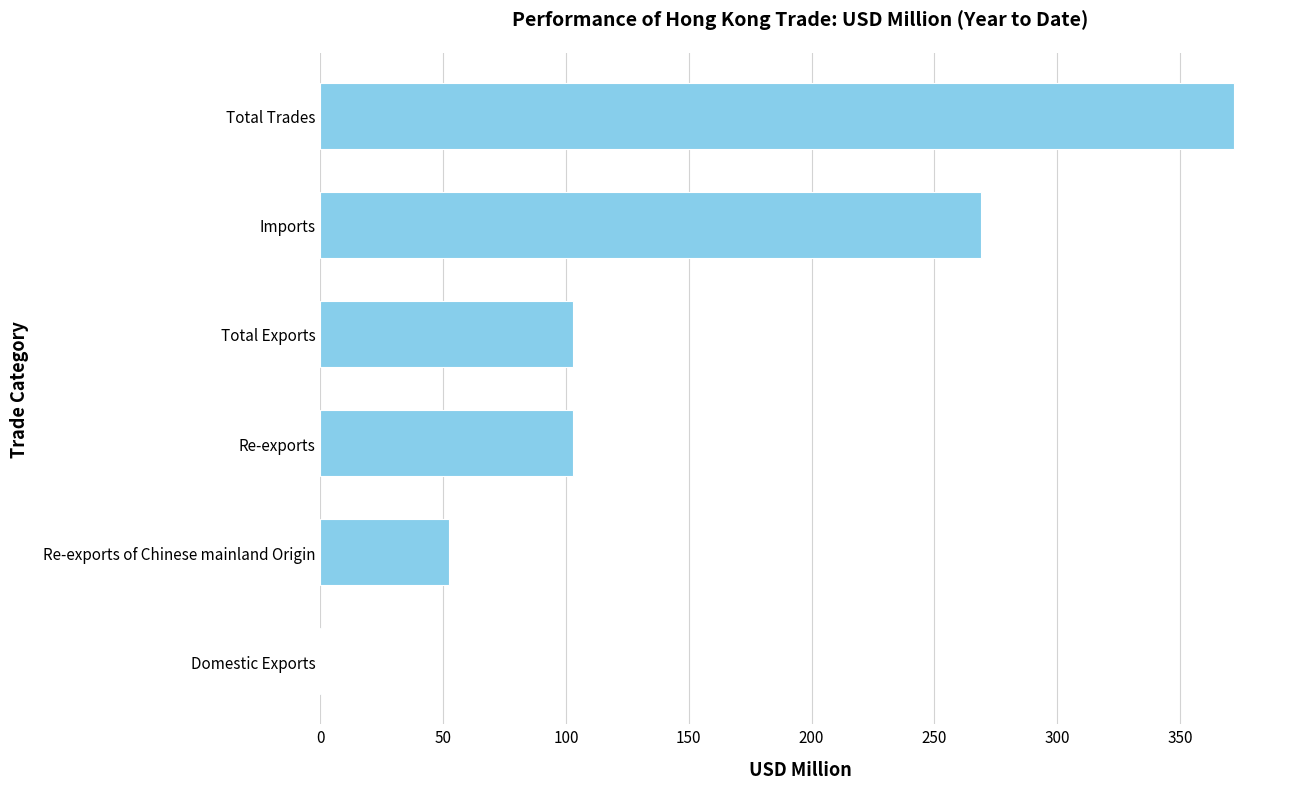

Is it true that the value at Total Exports is 102.9?

True